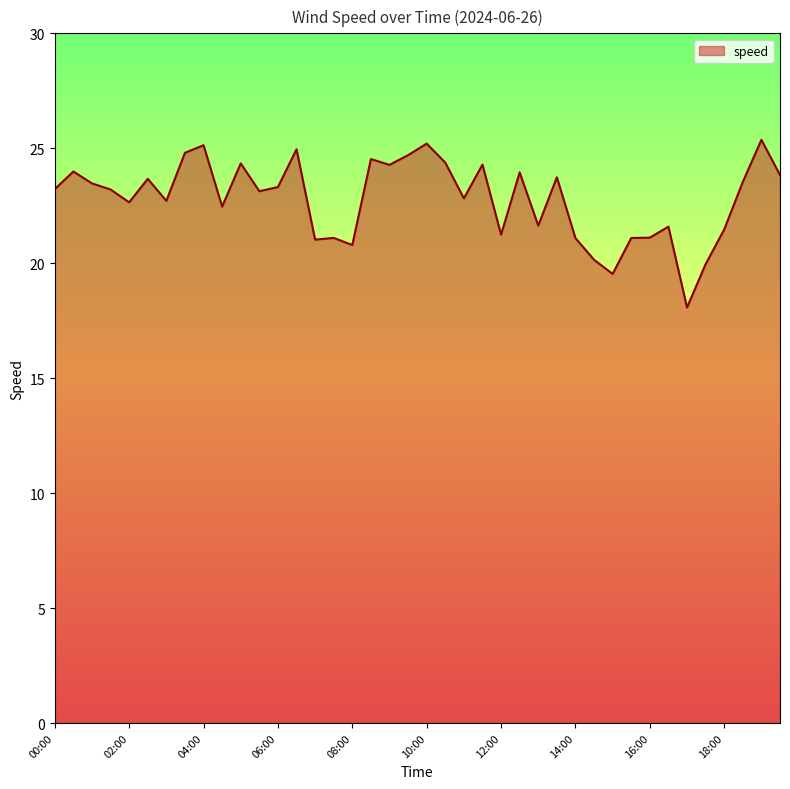

What is the minimum value shown in the chart?

18.1